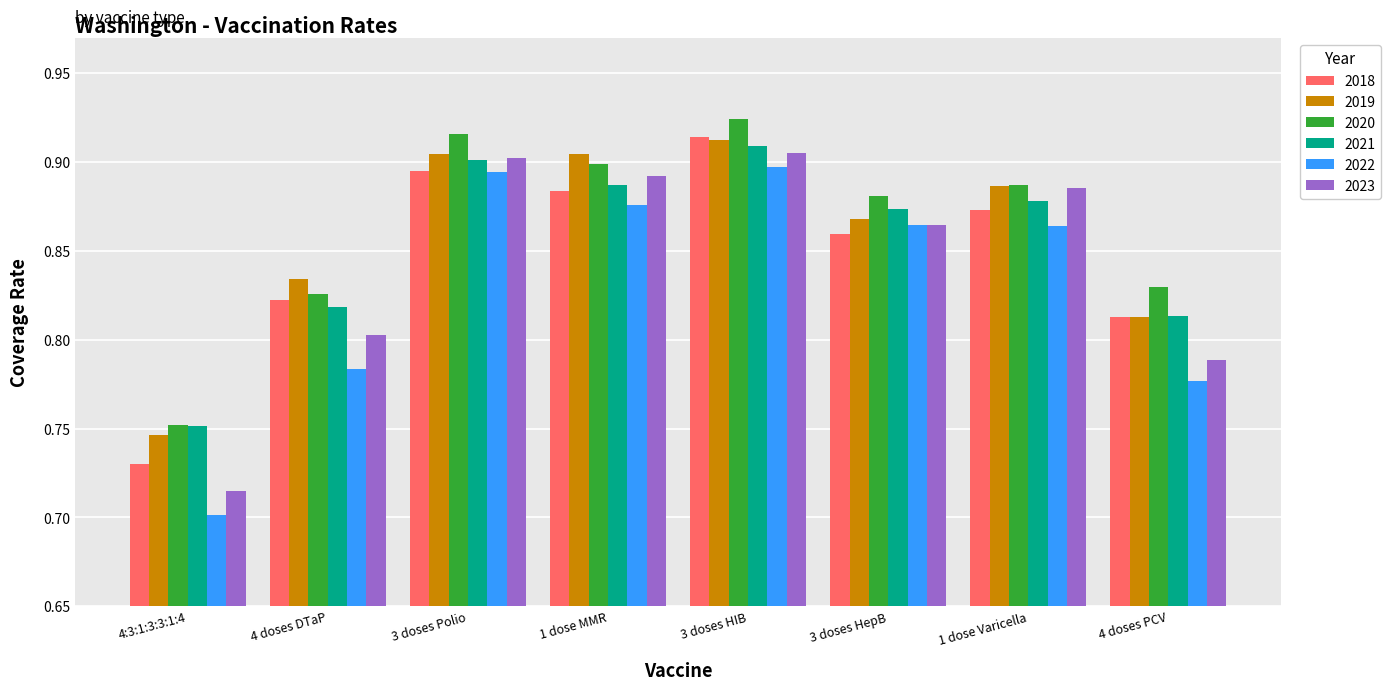

Rank the categories by 2018 value from lowest to highest.

4:3:1:3:3:1:4, 4 doses PCV, 4 doses DTaP, 3 doses HepB, 1 dose Varicella, 1 dose MMR, 3 doses Polio, 3 doses HIB